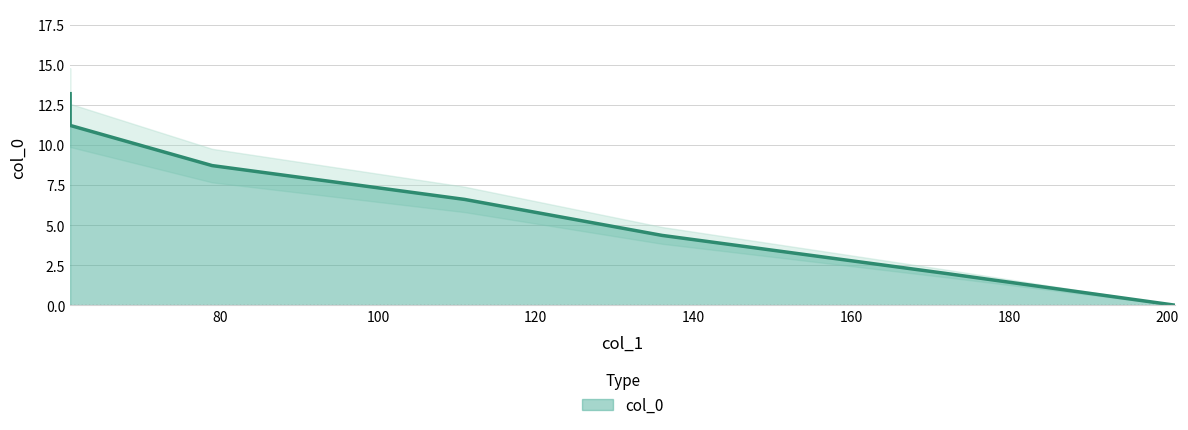

How many lines are shown in the chart?

1